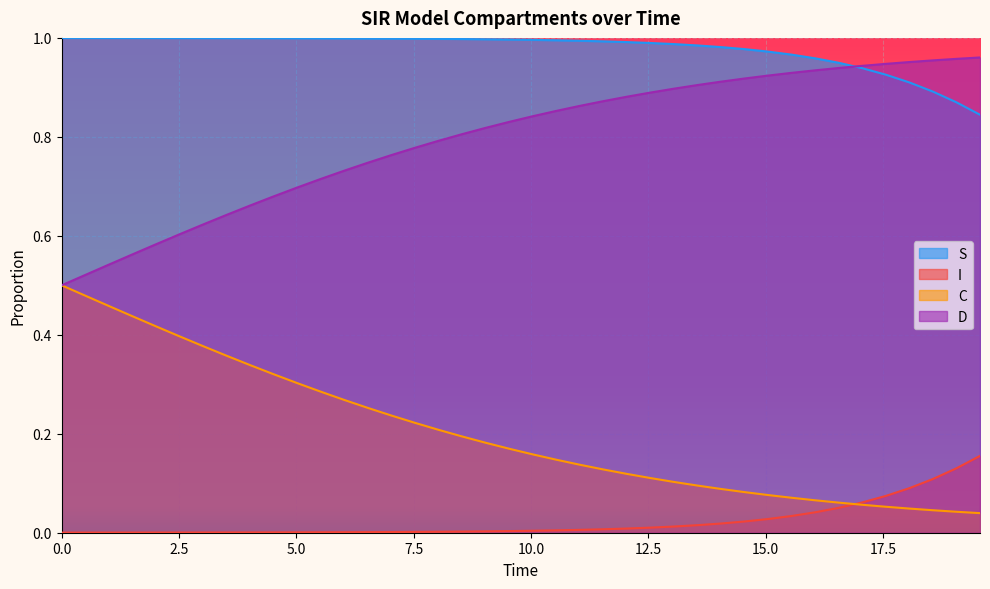

True or false: D and I intersect in this chart.

False